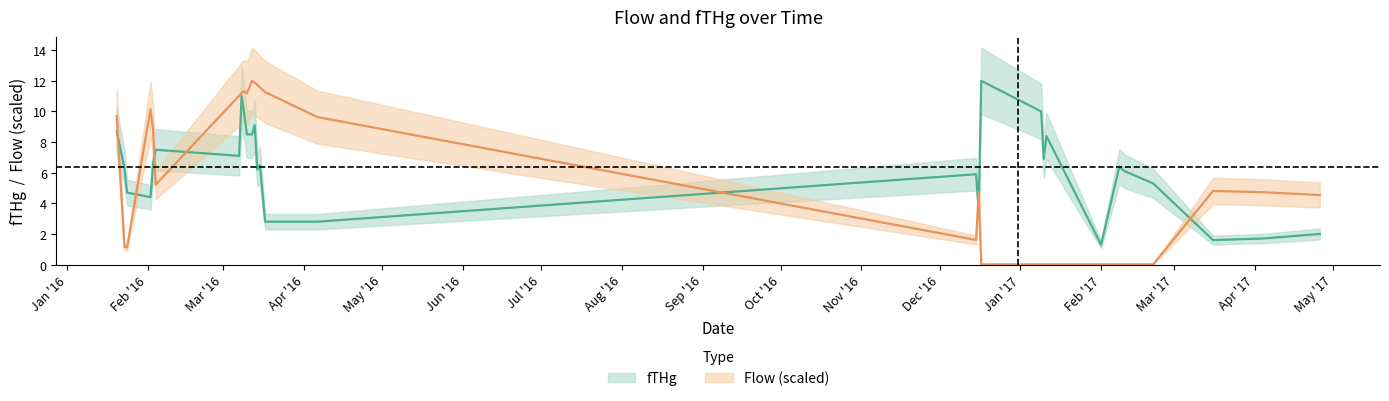

What is the label of the 19th point from the right?

2016-03-12